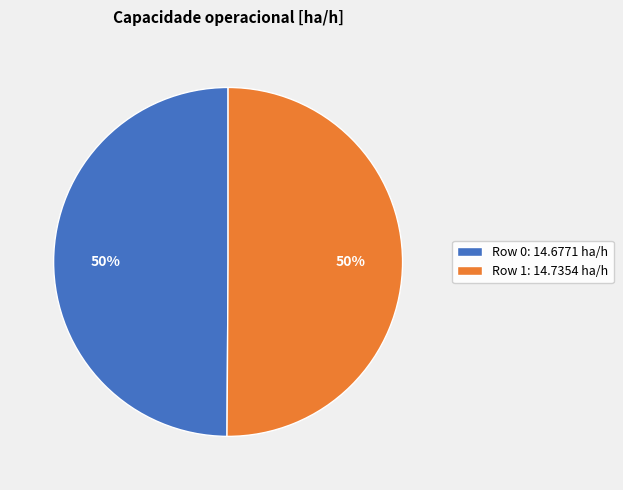

The Row 0 slice represents 50% of the pie. True or false?

True